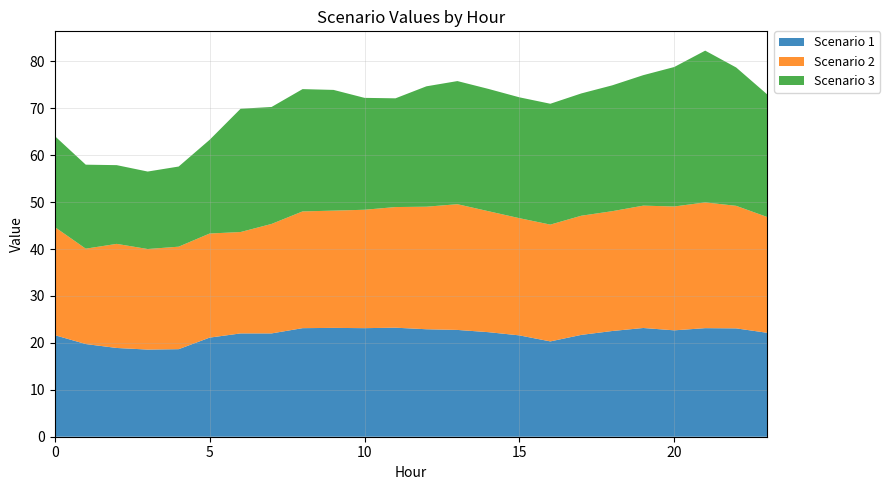

Reading right to left, extract all data points from this chart.

Scenario 1: 22.1	23.1	23.1	22.7	23.2	22.5	21.7	20.3	21.6	22.3	22.8	22.9	23.2	23.1	23.2	23.1	22.0	22.0	21.1	18.7	18.6	18.9	19.7	21.6
Scenario 2: 24.7	26.1	26.8	26.4	26.1	25.5	25.4	24.9	25.0	25.8	26.8	26.1	25.7	25.2	25.0	24.9	23.3	21.6	22.2	21.8	21.4	22.2	20.3	23.0
Scenario 3: 26.1	29.5	32.3	29.7	27.8	26.8	26.1	25.8	25.8	26.1	26.2	25.7	23.2	23.8	25.7	26.1	24.9	26.3	20.0	17.1	16.5	16.8	17.9	19.4